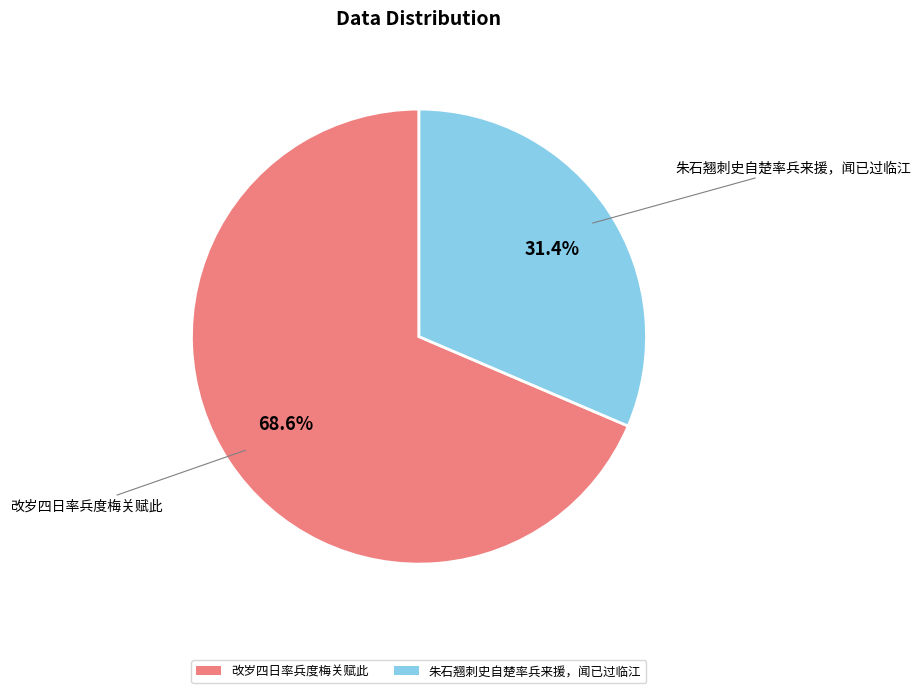

To the nearest percent, what is the average slice percentage?

50%